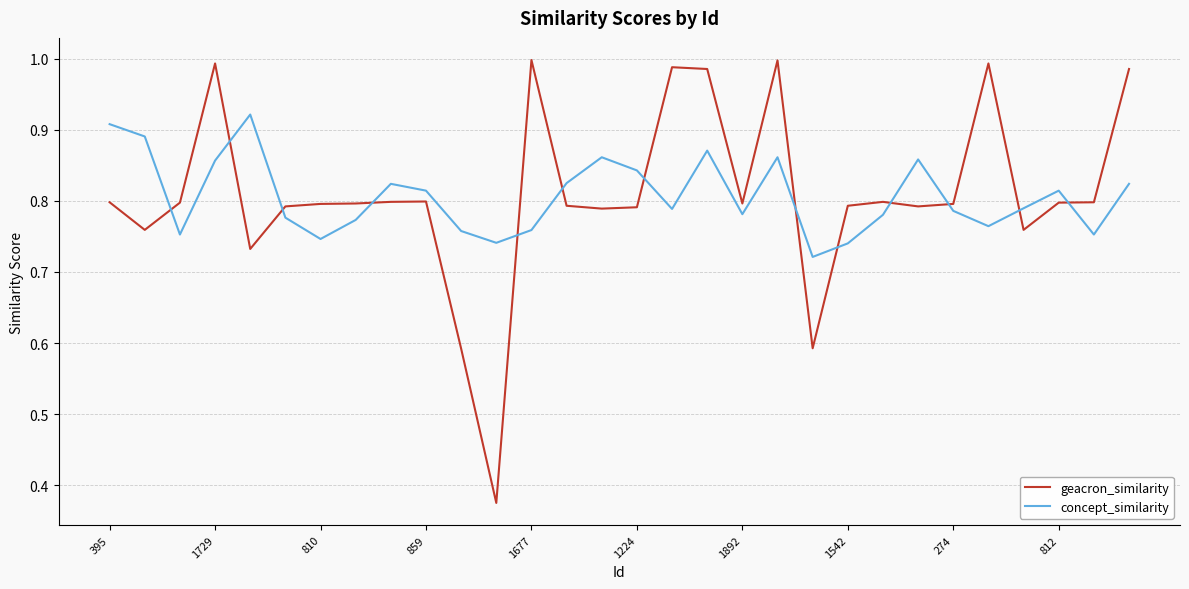

How many intersections are there between geacron_similarity and concept_similarity?

13